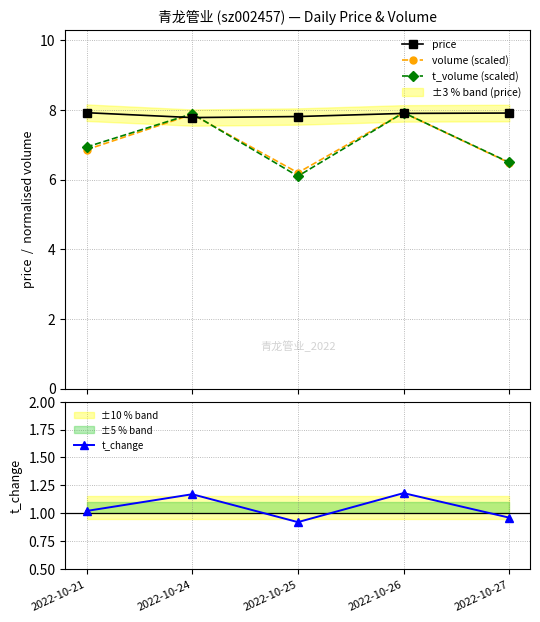

What is the average value of the t_volume (scaled) series?

7.1